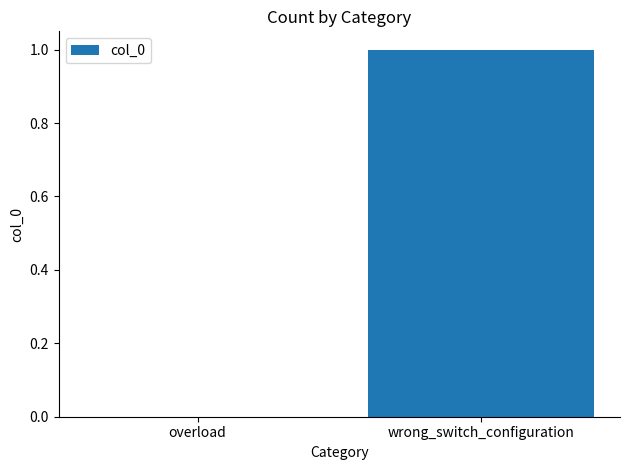

True or false: the data shows 1 at overload.

False